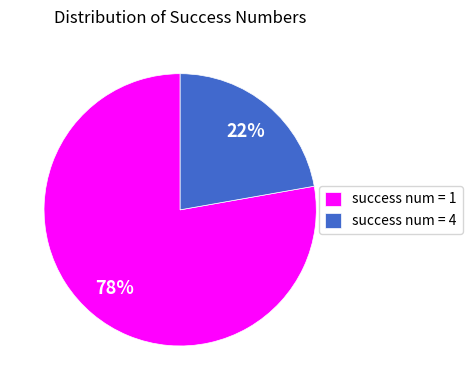

To the nearest percent, what portion does success num = 1 represent?

78%